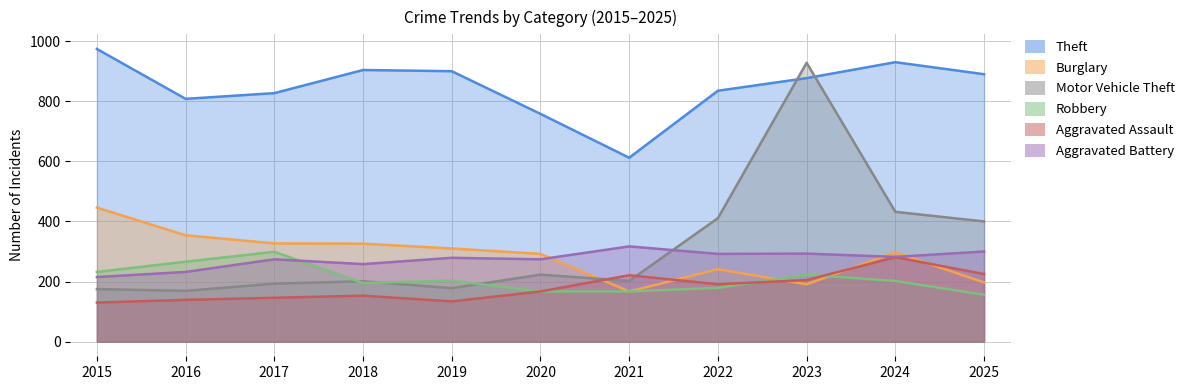

How many lines are shown in the chart?

6